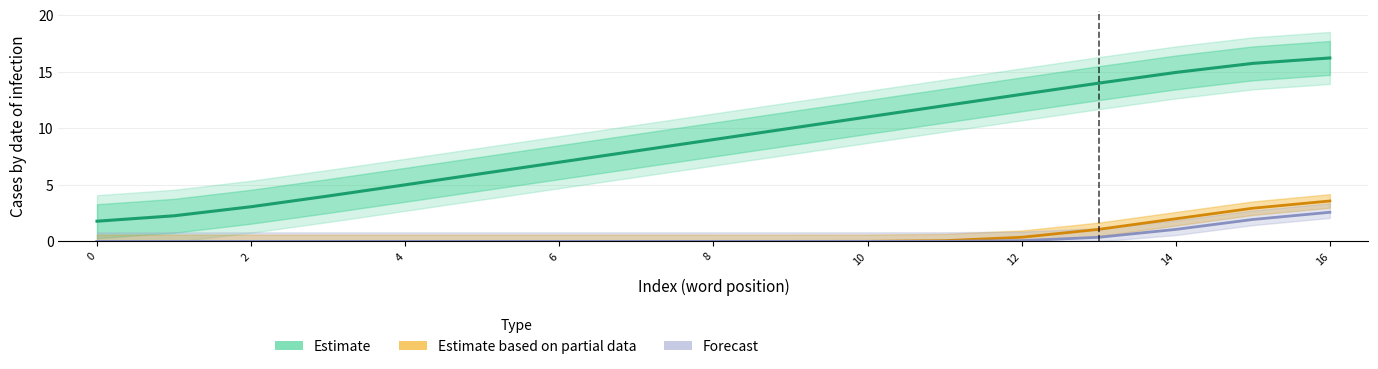

True or false: Forecast has more than 0 interior local peaks.

False